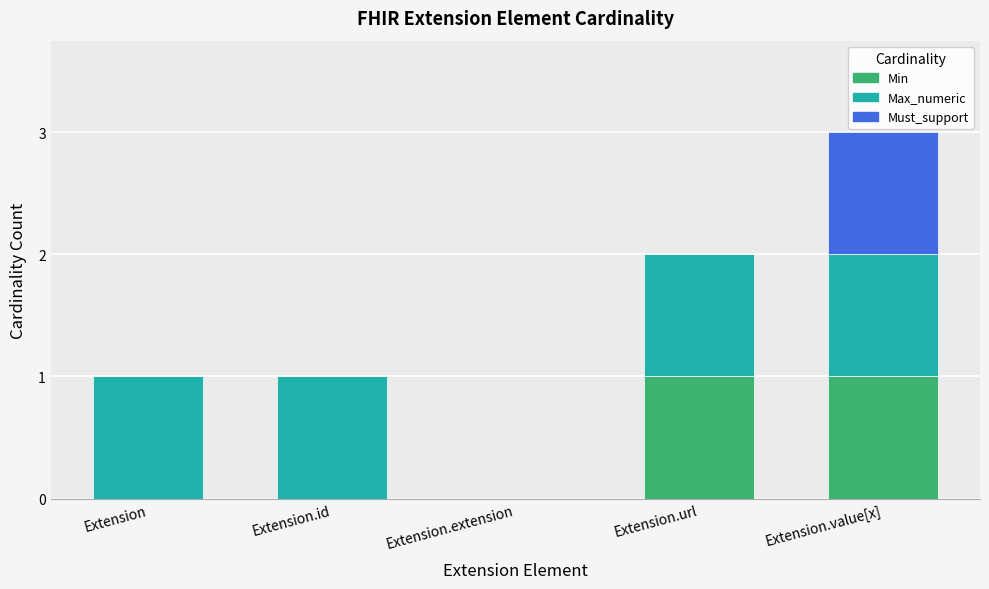

The Min series shows 1 at Extension.id. True or false?

False